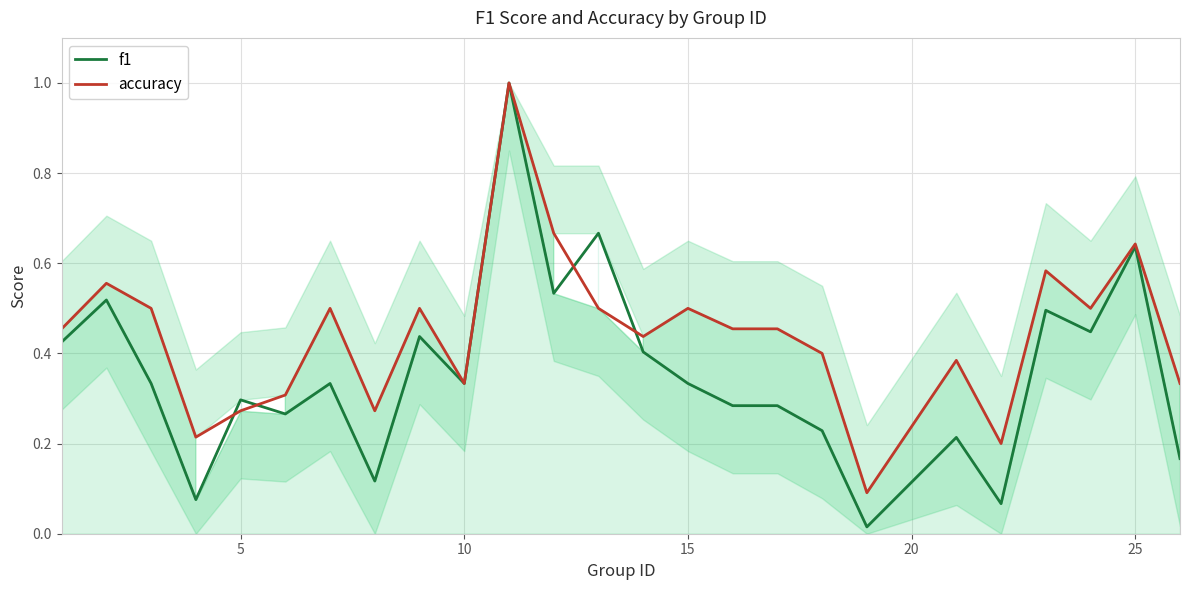

Which series has the widest spread of values?

f1